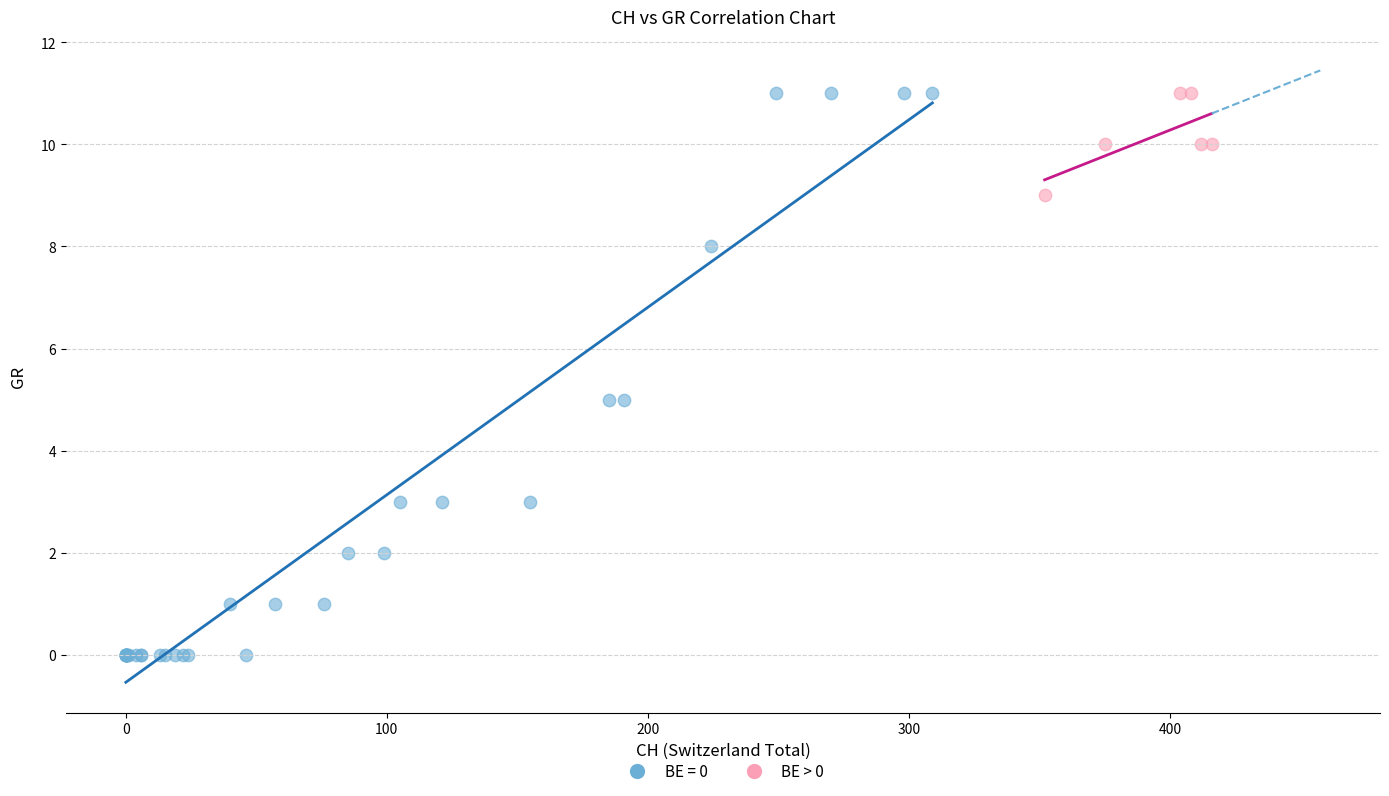

Which series has the largest Y range (max minus min)?

BE = 0